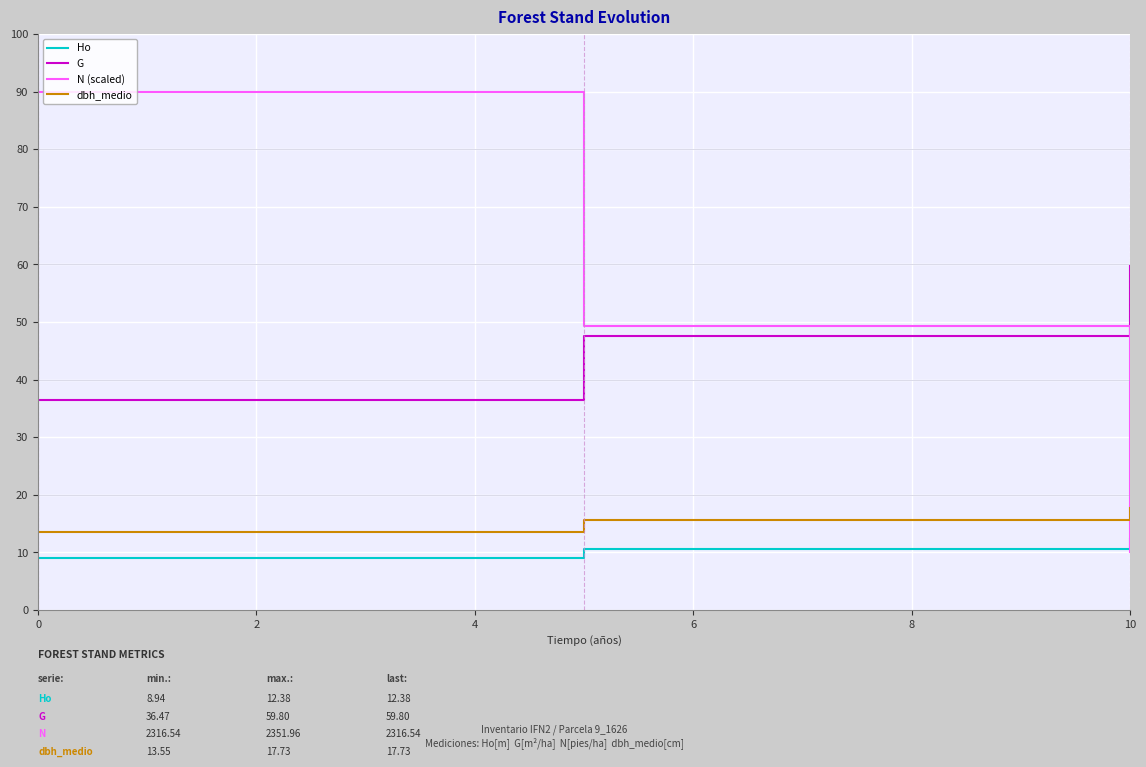

How many categories are shown in the chart?

4